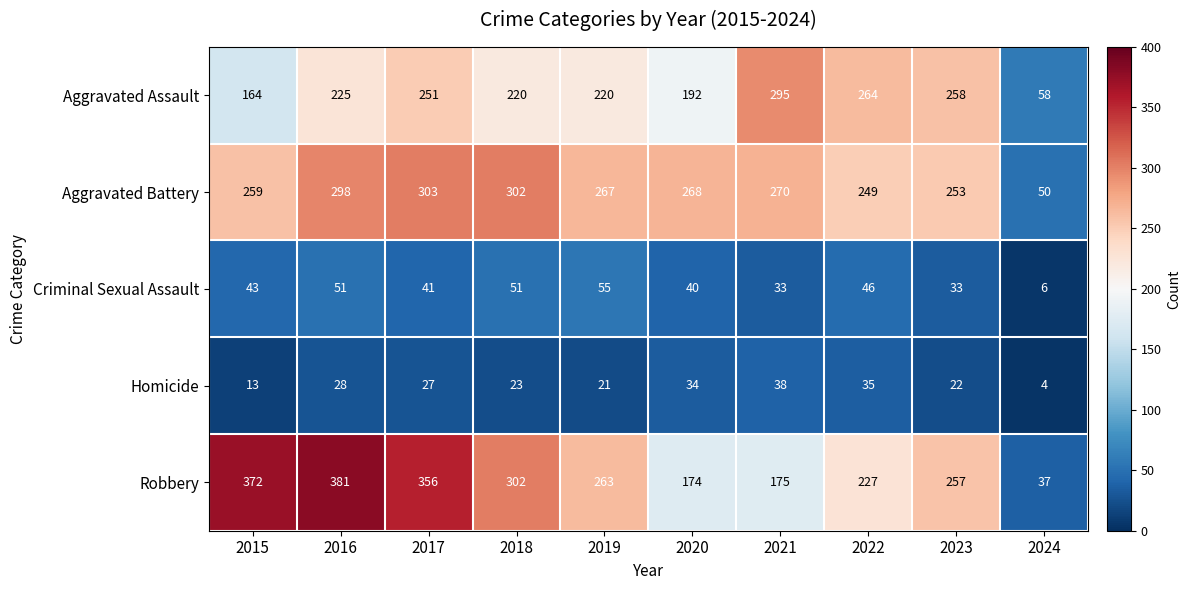

How many values in the Homicide series are below 27?

5